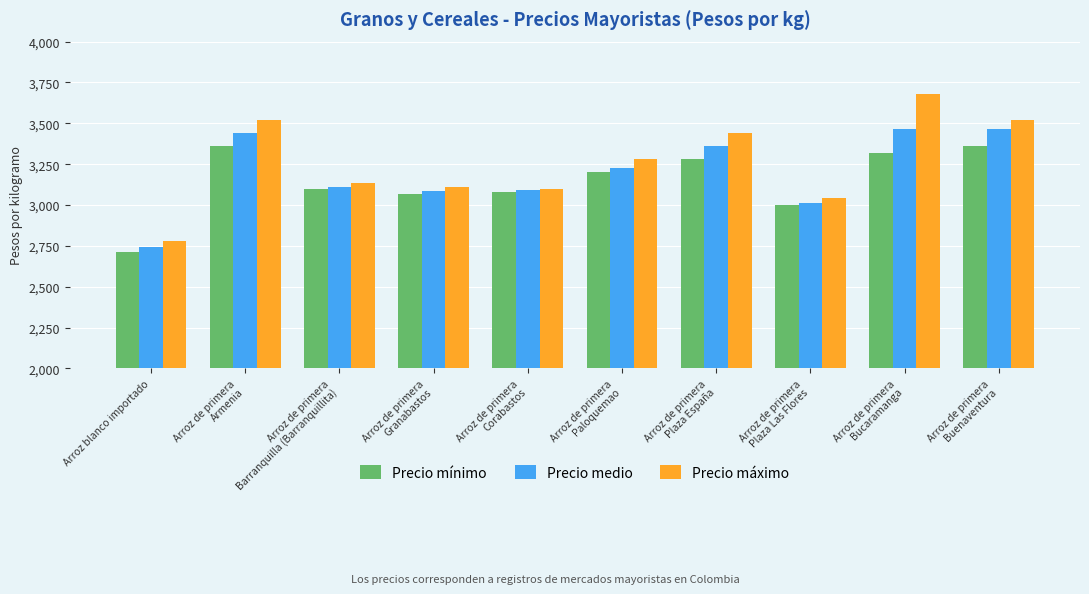

Does the chart contain stacked bars?

No